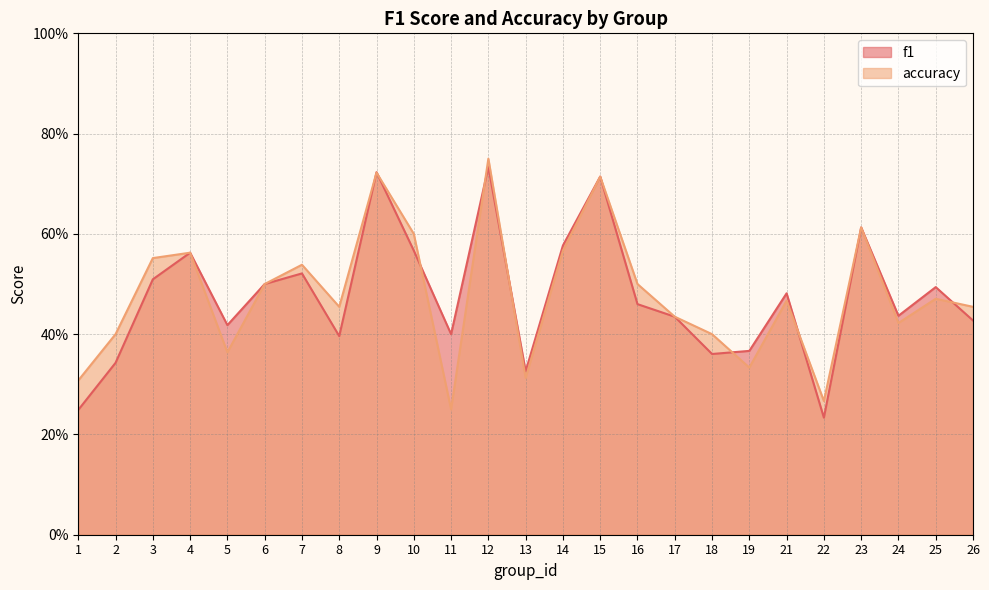

Does the chart display data point markers on the line(s)?

No